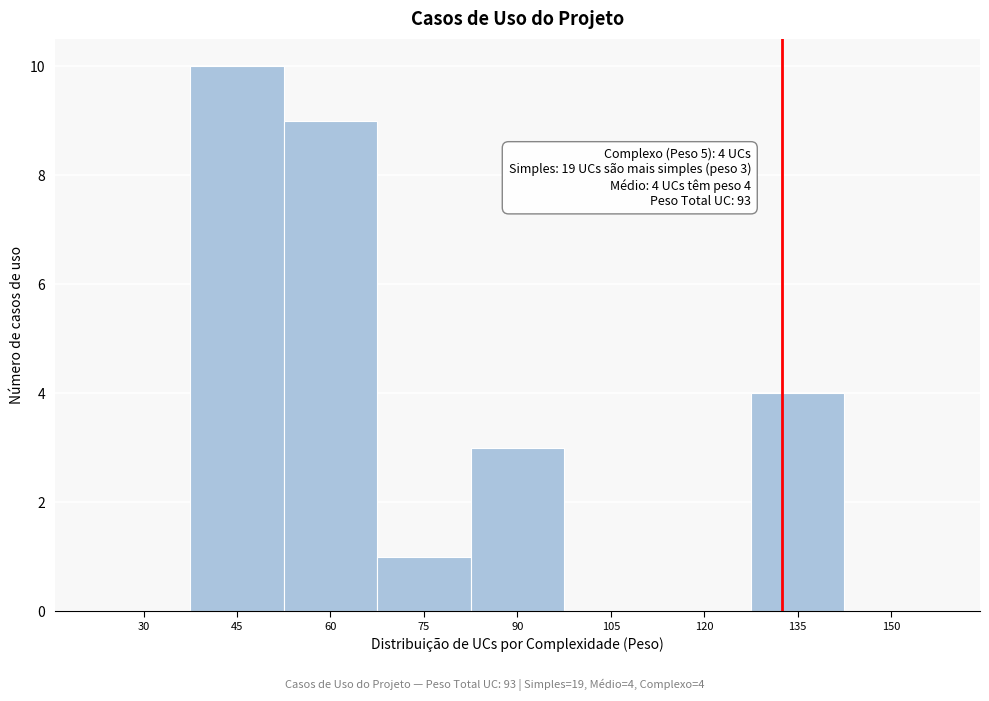

Reading left to right, list all the values displayed in this chart.

30=0	45=10	60=9	75=1	90=3	105=0	120=0	135=4	150=0